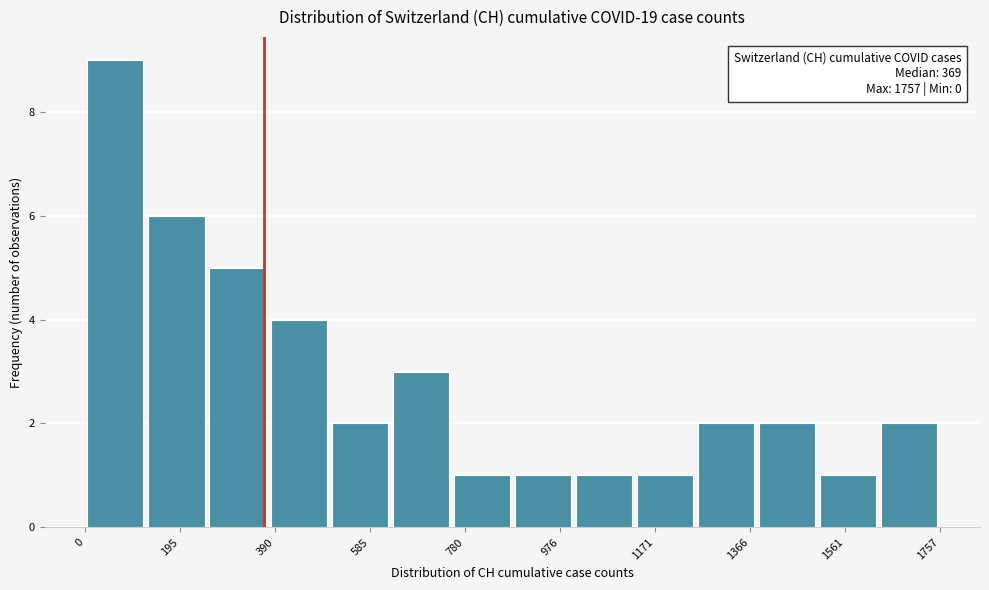

Over which range of the x-axis is the bar tallest?

0 to 120